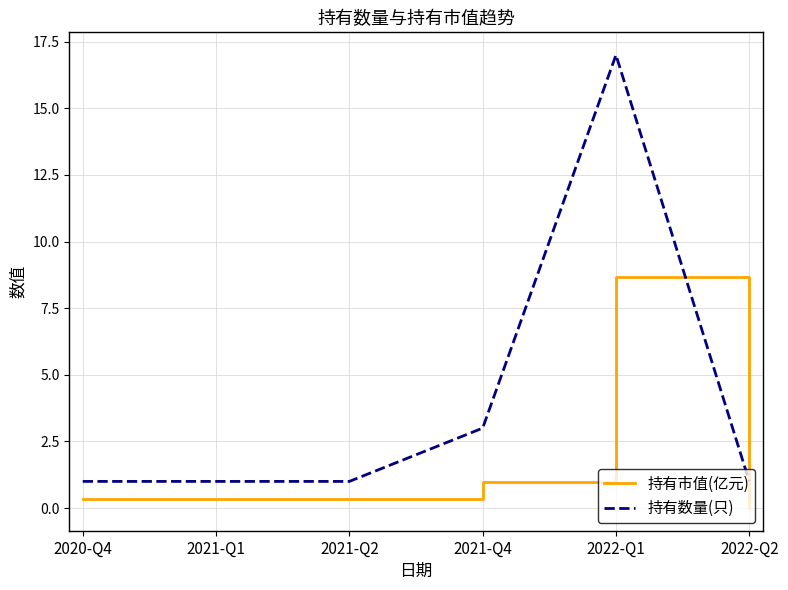

What is the total value across all series at 2021-Q4?

4.0